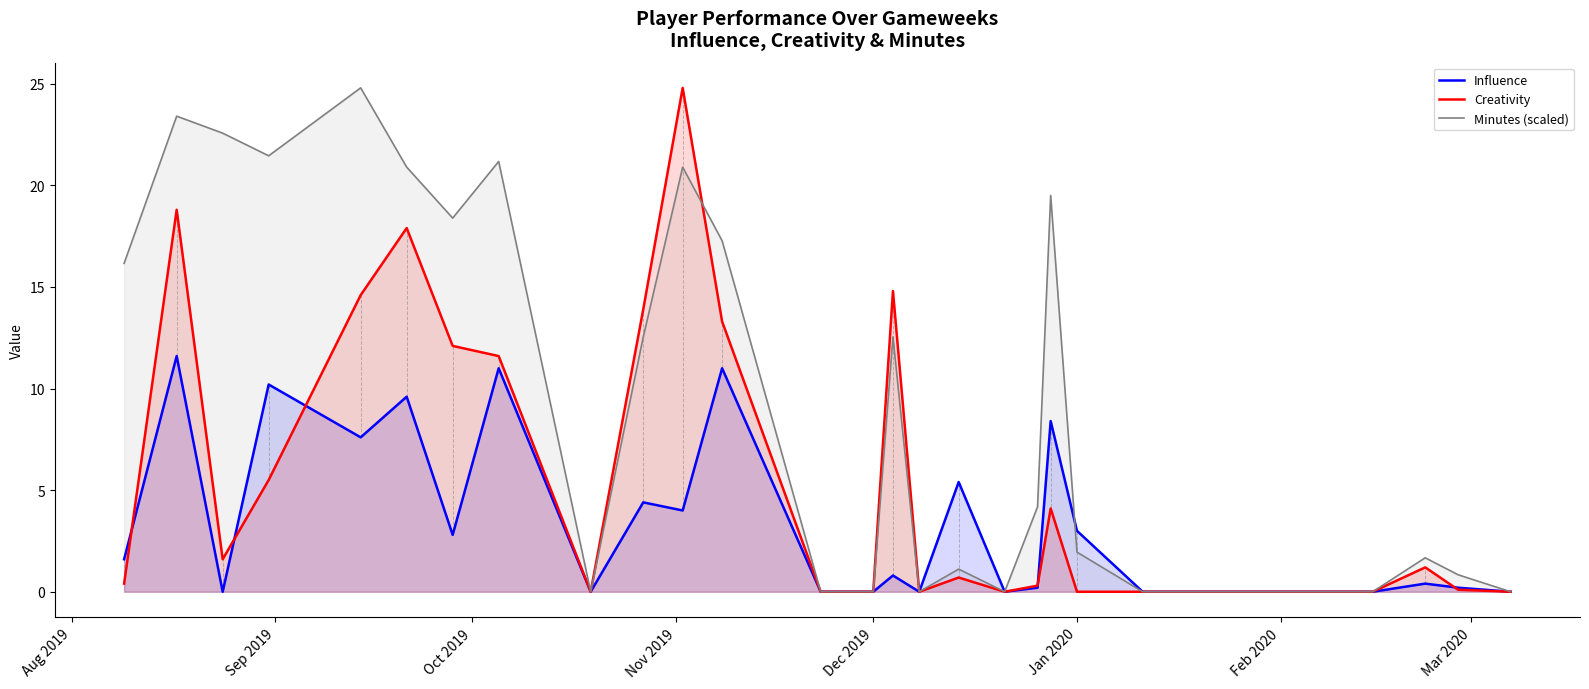

Which series has the largest total across all categories?

Minutes (scaled)